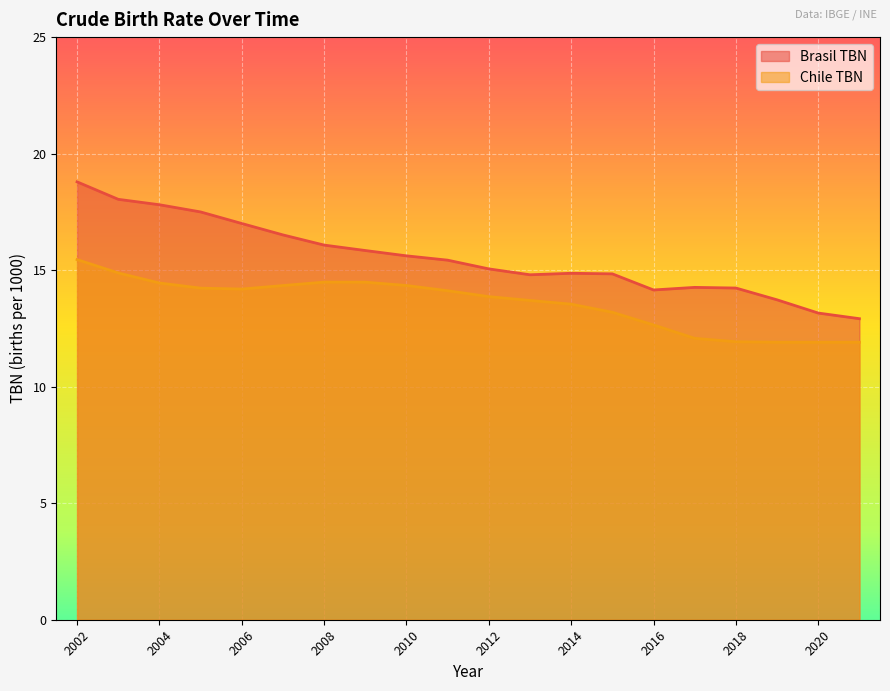

True or false: Brasil TBN and Chile TBN intersect in this chart.

False